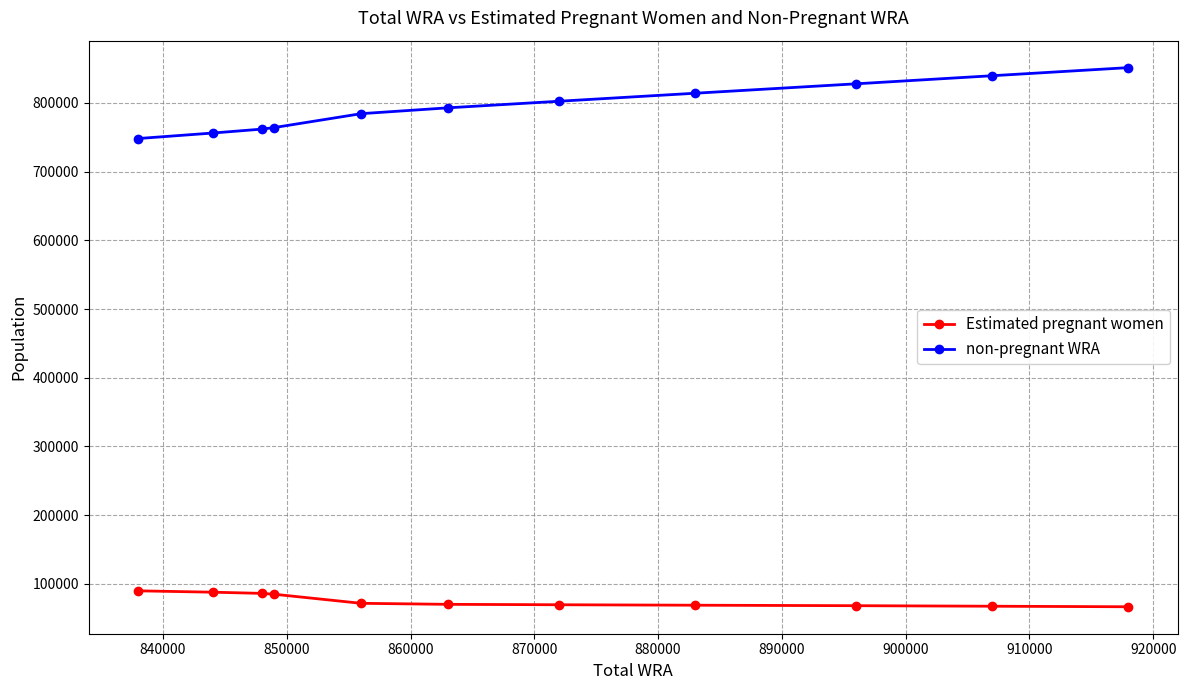

What is the difference between the maximum and minimum values in the non-pregnant WRA series?

103189.5